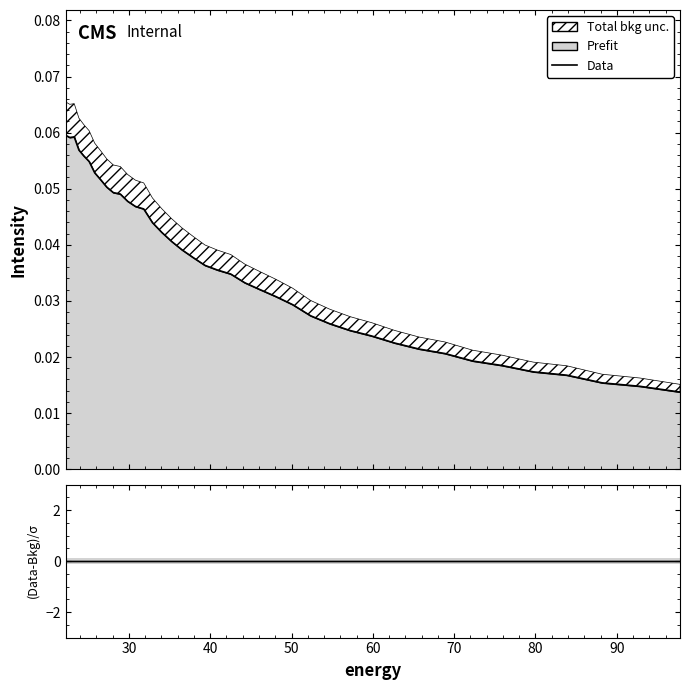

True or false: (Data-Bkg)/σ and Data intersect in this chart.

False